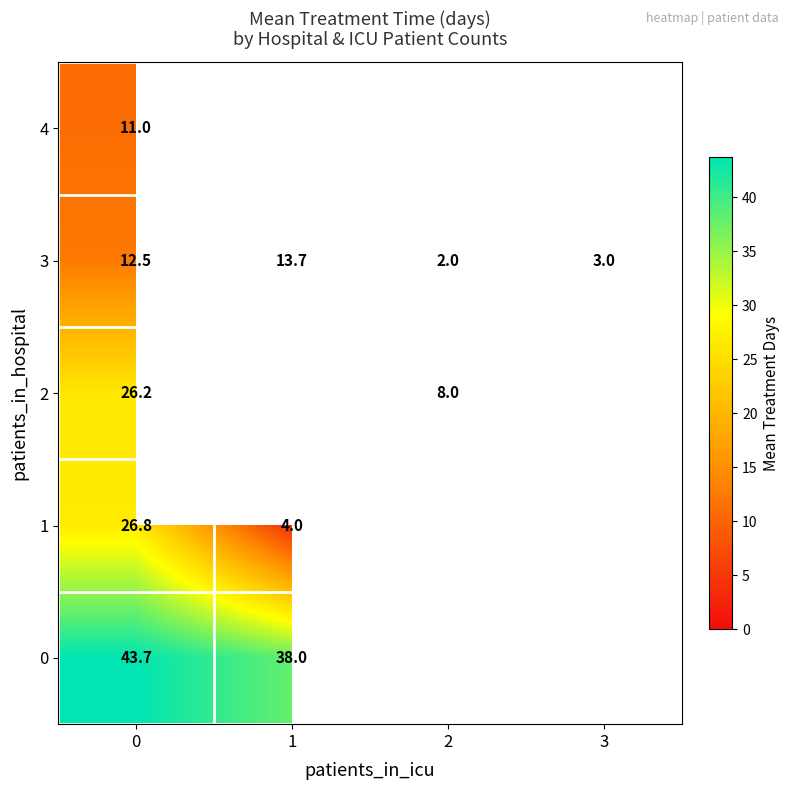

Is it true that 4 equals 18.0 at 0?

False